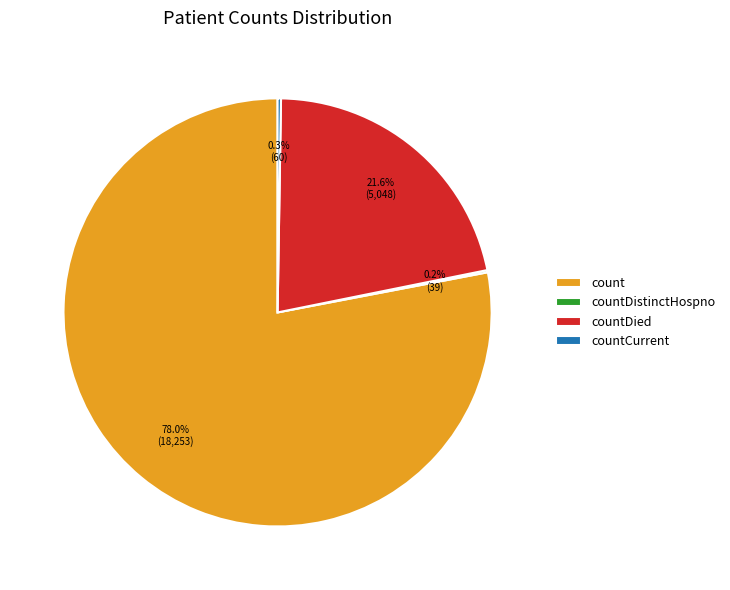

Does count represent more than half of the total?

Yes